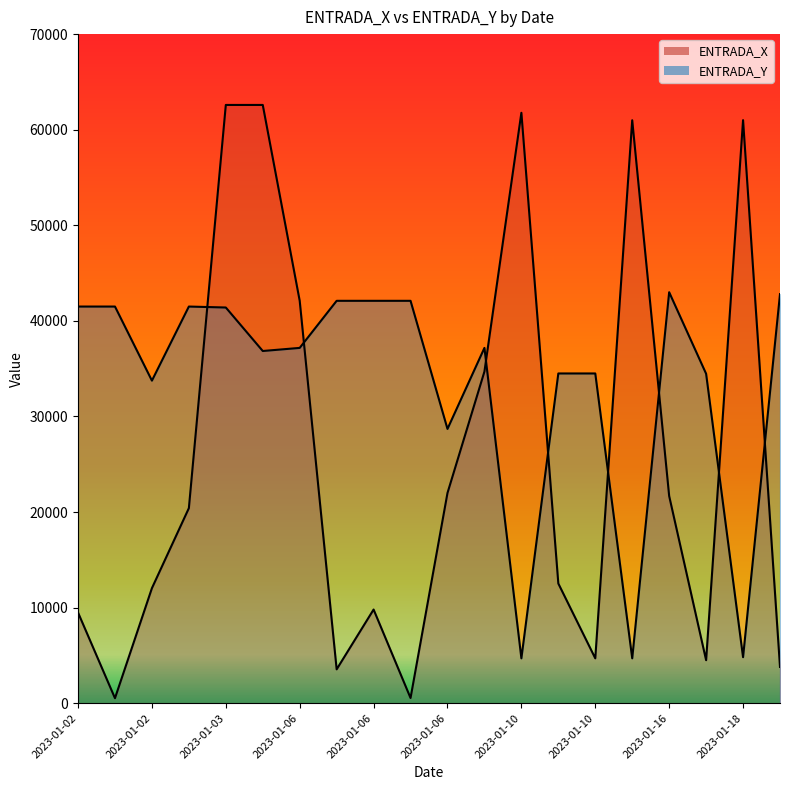

What is the sum of the ENTRADA_Y values at 2023-01-19 and 2023-01-02?

84300